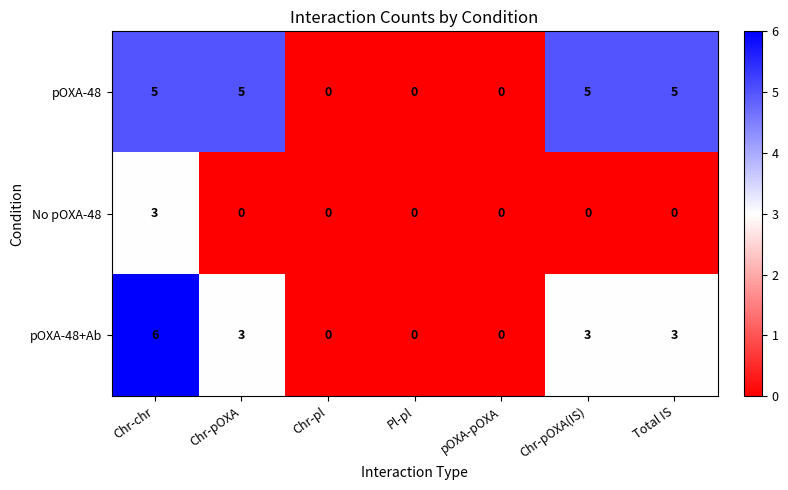

Reading right to left, transcribe all the data shown in this chart.

pOXA-48: Total IS=5	Chr-pOXA(IS)=5	pOXA-pOXA=0	Pl-pl=0	Chr-pl=0	Chr-pOXA=5	Chr-chr=5
No pOXA-48: Total IS=0	Chr-pOXA(IS)=0	pOXA-pOXA=0	Pl-pl=0	Chr-pl=0	Chr-pOXA=0	Chr-chr=3
pOXA-48+Ab: Total IS=3	Chr-pOXA(IS)=3	pOXA-pOXA=0	Pl-pl=0	Chr-pl=0	Chr-pOXA=3	Chr-chr=6